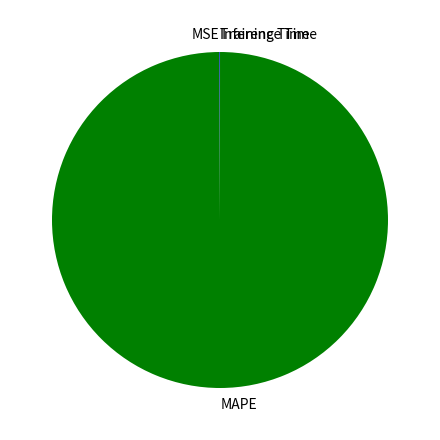

Does any single category account for the majority?

Yes